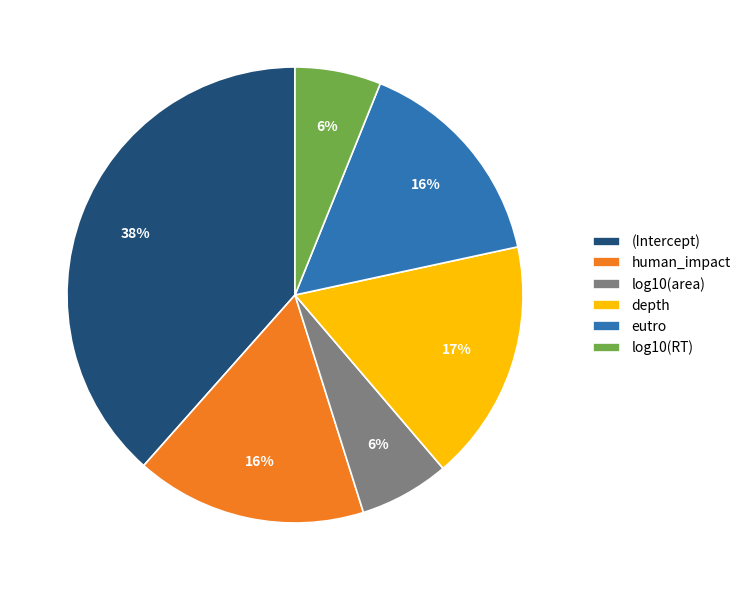

Is it true that depth is 11% of the pie?

False